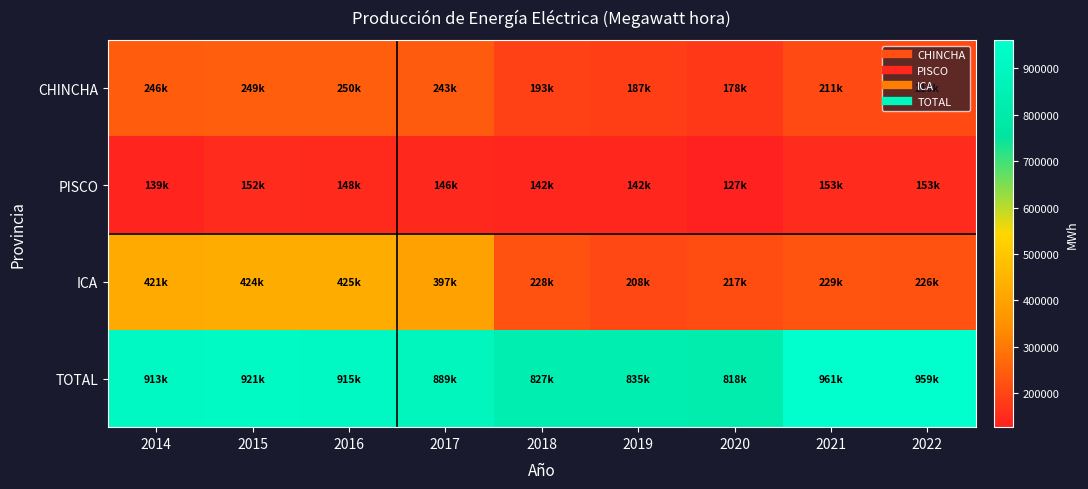

Reading left to right, extract all data points from this chart.

CHINCHA: 2014=245937.4	2015=248879.0	2016=249706.9	2017=243499.4	2018=193306.4	2019=186573.6	2020=178095.0	2021=211257.0	2022=210187.0
PISCO: 2014=139209.3	2015=151539.4	2016=148328.2	2017=145945.6	2018=141636.5	2019=141721.0	2020=127048.0	2021=152566.0	2022=152566.0
ICA: 2014=421260.6	2015=423592.3	2016=424999.9	2017=397100.5	2018=227741.6	2019=207701.9	2020=217154.0	2021=228931.0	2022=226096.0
TOTAL: 2014=912759.8	2015=920653.1	2016=915461.9	2017=888587.6	2018=827032.8	2019=835285.0	2020=818177.0	2021=960901.0	2022=959061.0